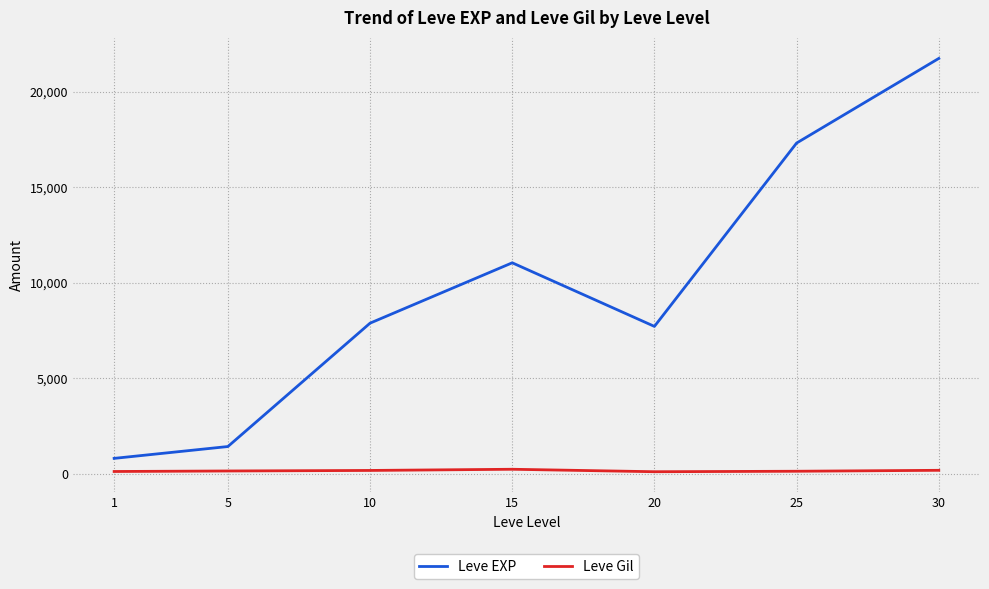

True or false: Leve Gil and Leve EXP cross at least once.

False